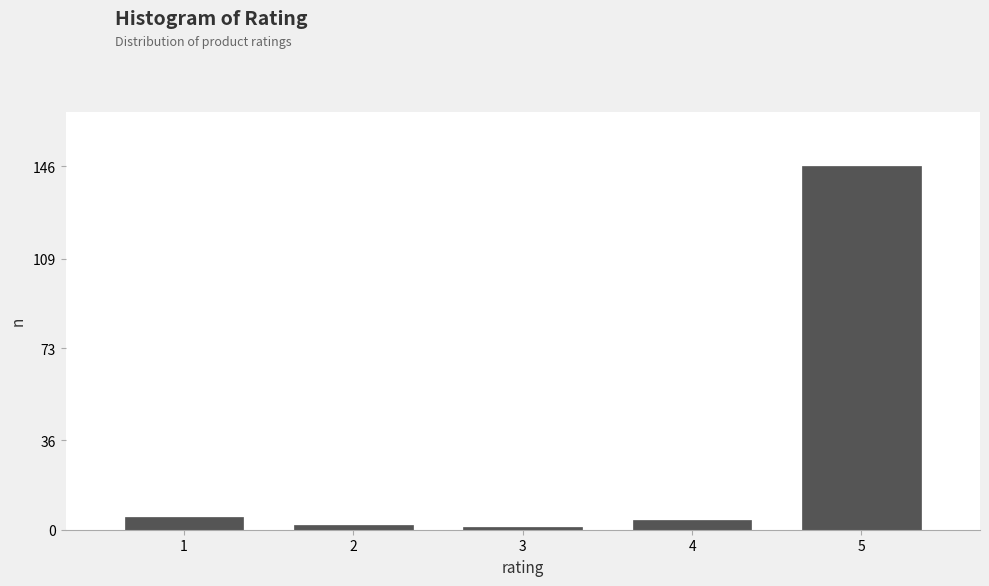

Reading left to right, transcribe all the data shown in this chart.

1=5	2=2	3=1	4=4	5=146